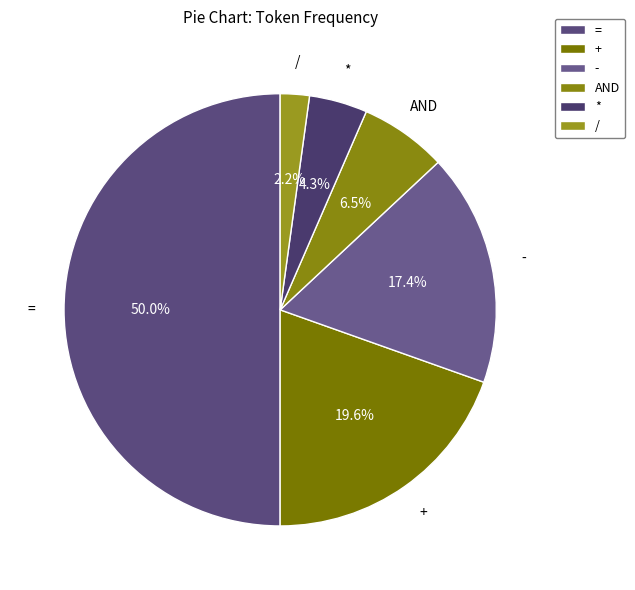

True or false: + accounts for 25% of the total.

False